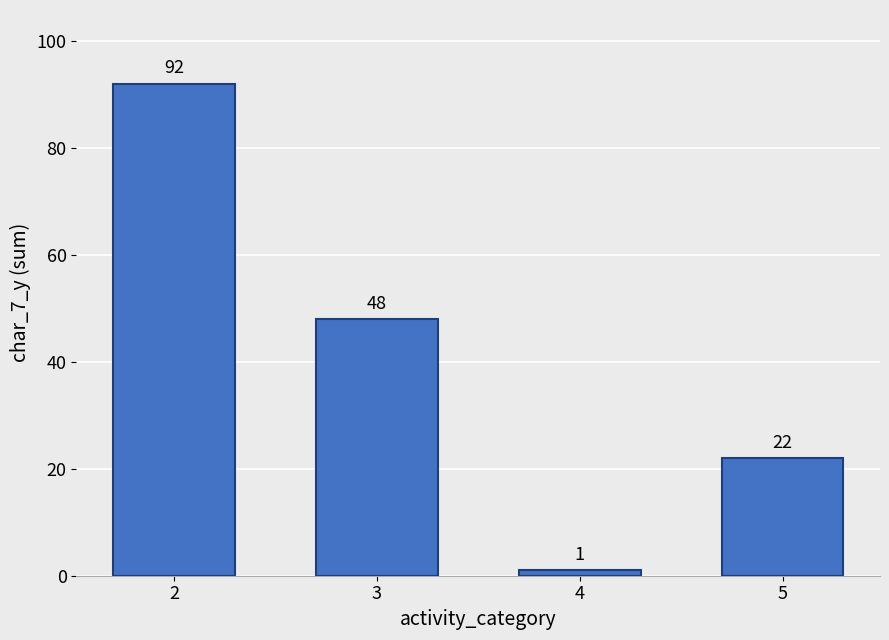

Reading left to right, list all the values displayed in this chart.

2=92	3=48	4=1	5=22